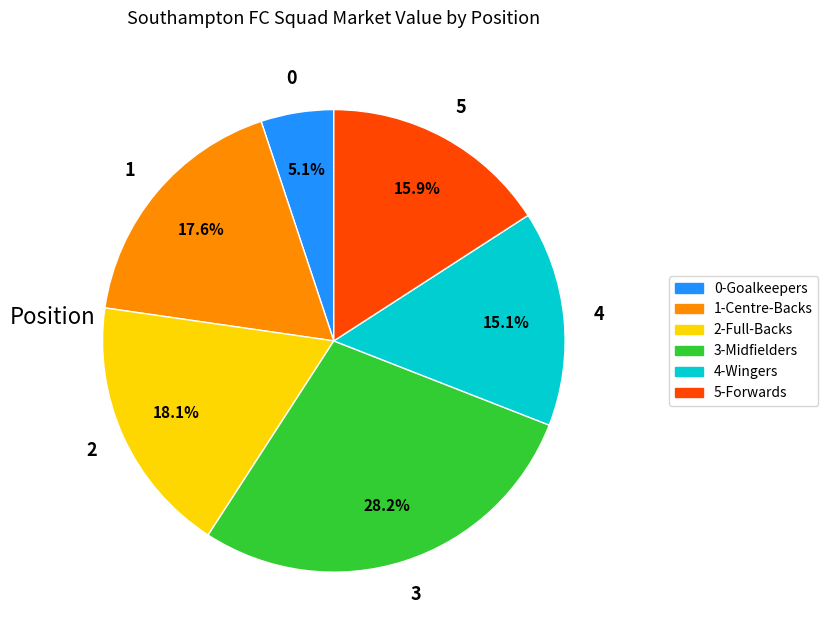

Is there a majority slice in this chart?

No